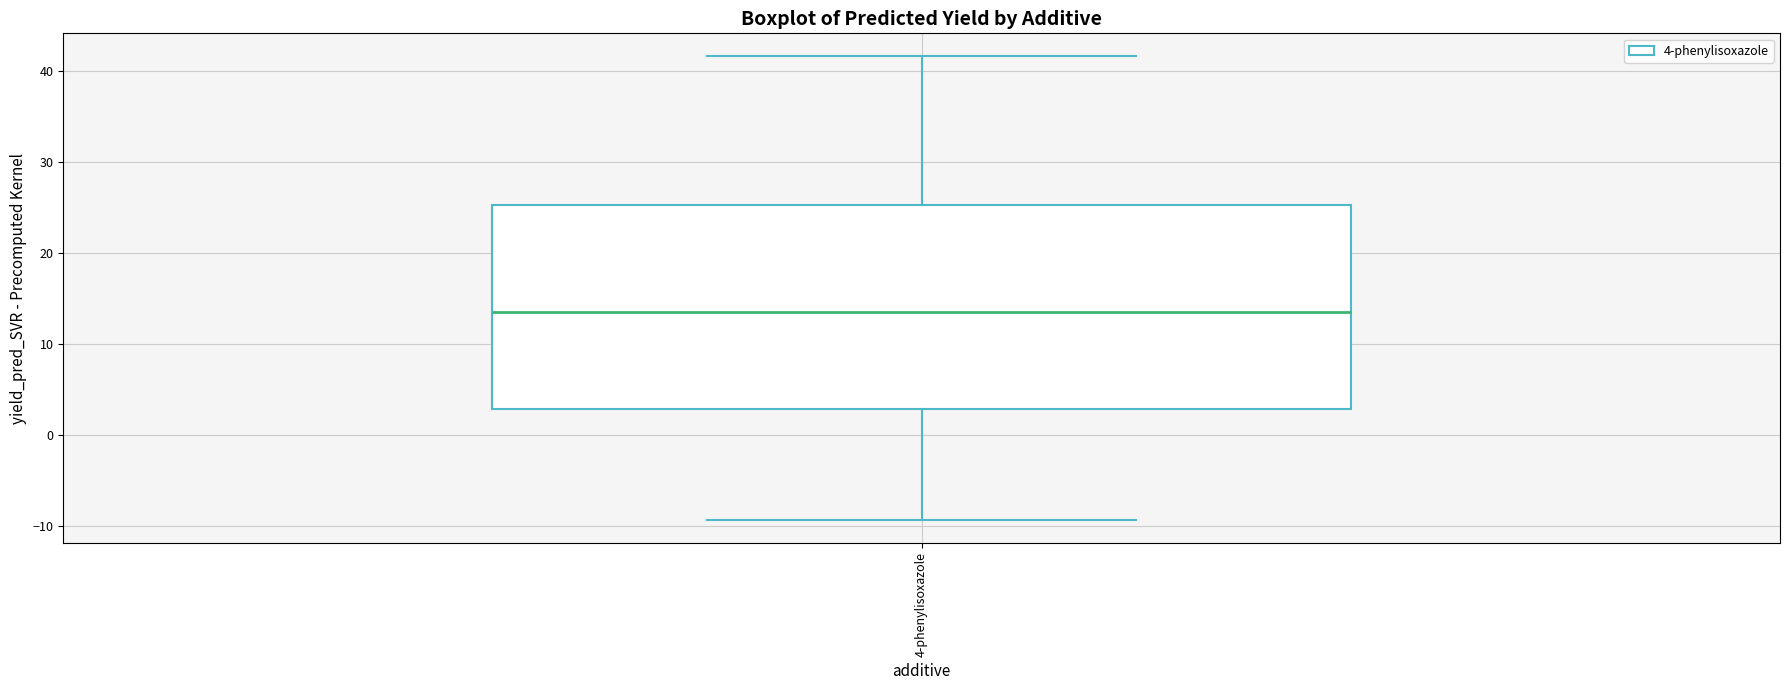

Read this box plot against the y-axis: the position of the median line, the range covered by the box, and the ends of both whiskers. The values are not printed on the chart, so give them approximately, as read against the axis.

median 14, box 3 to 25, whiskers -9 to 42